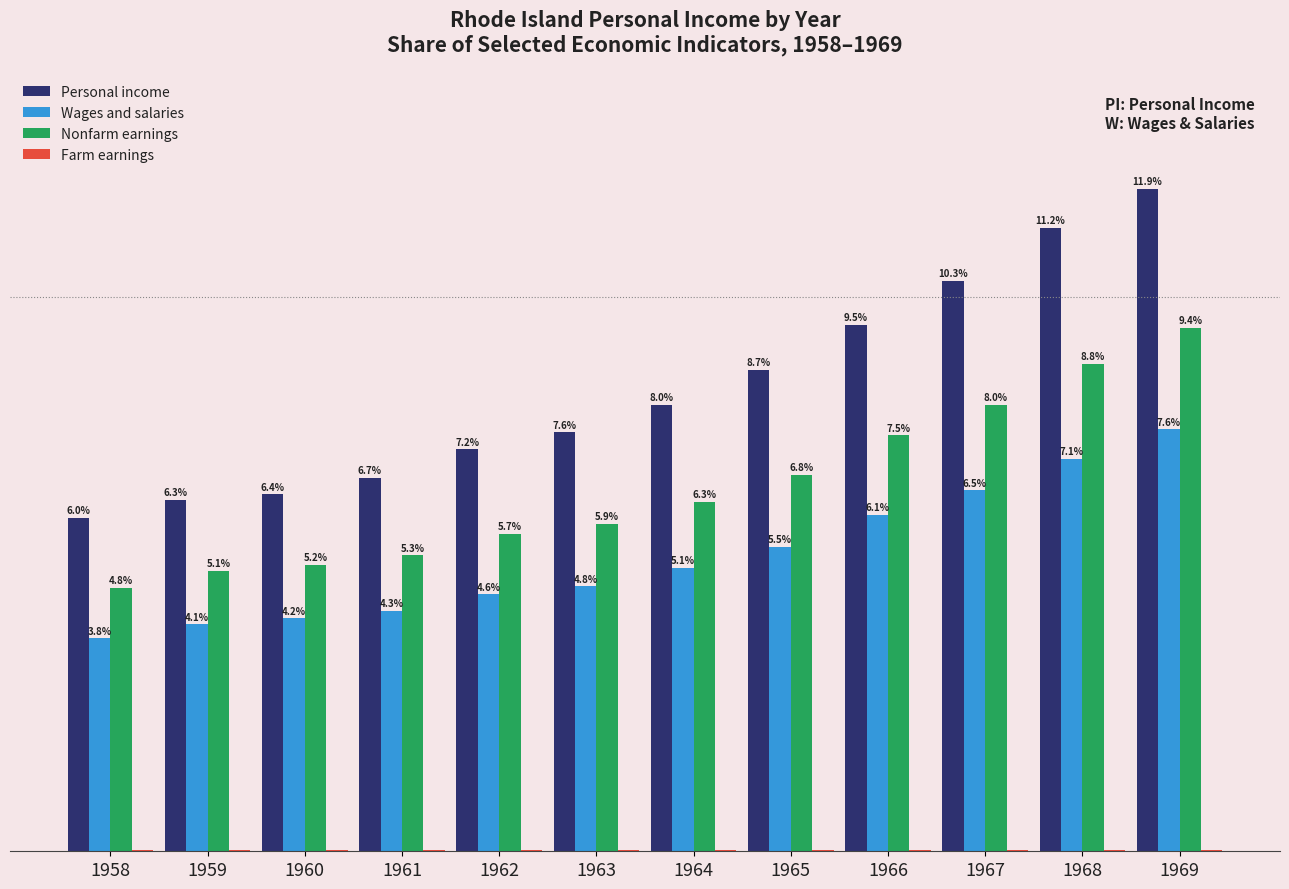

Between 1962 and 1968, which series saw the biggest shift?

Personal income